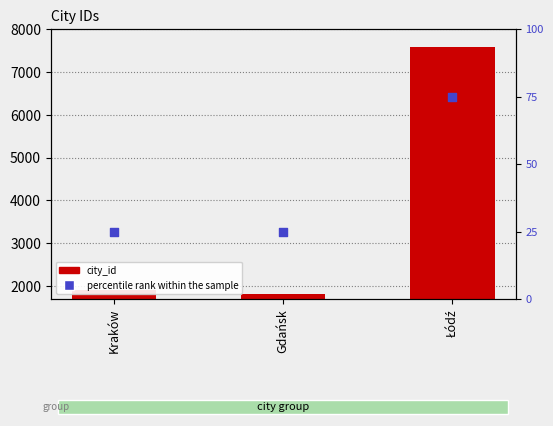

Is the value of percentile rank within the sample at Gdańsk greater than the value of city_id at Gdańsk?

No